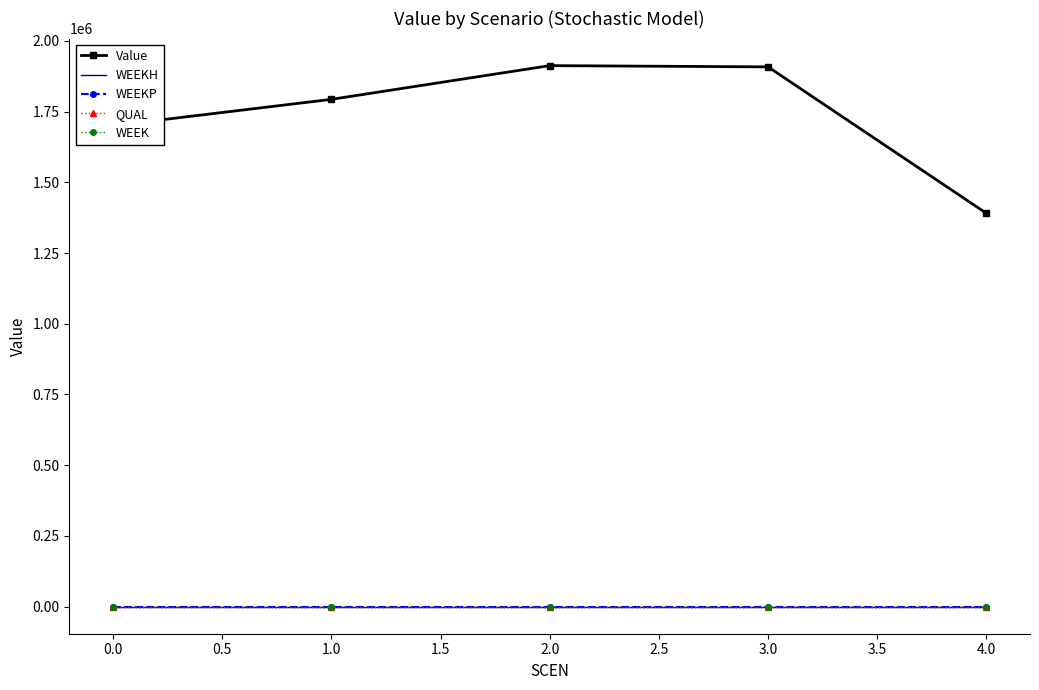

Reading right to left, extract all data points from this chart.

Value: 1390596.7	1908084.7	1912474.1	1793268.1	1700404.4
WEEKH: 0.0	0.0	0.0	0.0	0.0
WEEKP: 0.0	0.0	0.0	0.0	0.0
QUAL: 0.0	0.0	0.0	0.0	0.0
WEEK: 0.0	0.0	0.0	0.0	0.0